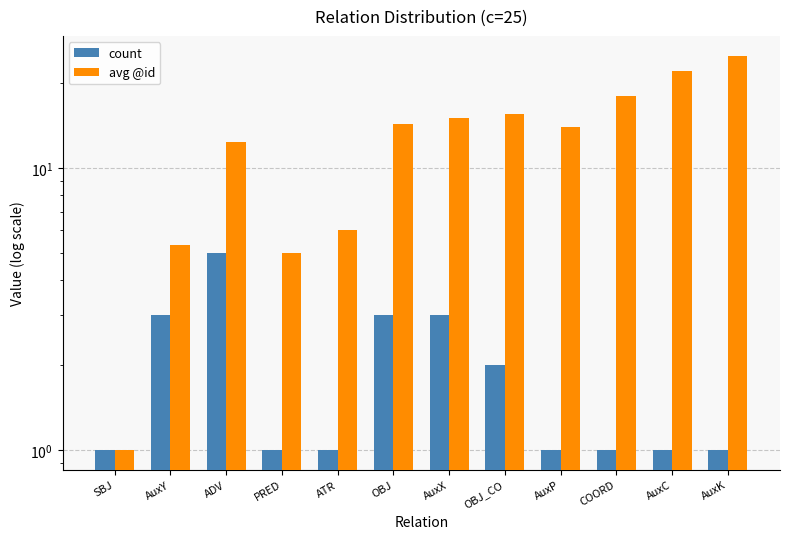

Which series changed the most between SBJ and AuxK?

avg @id